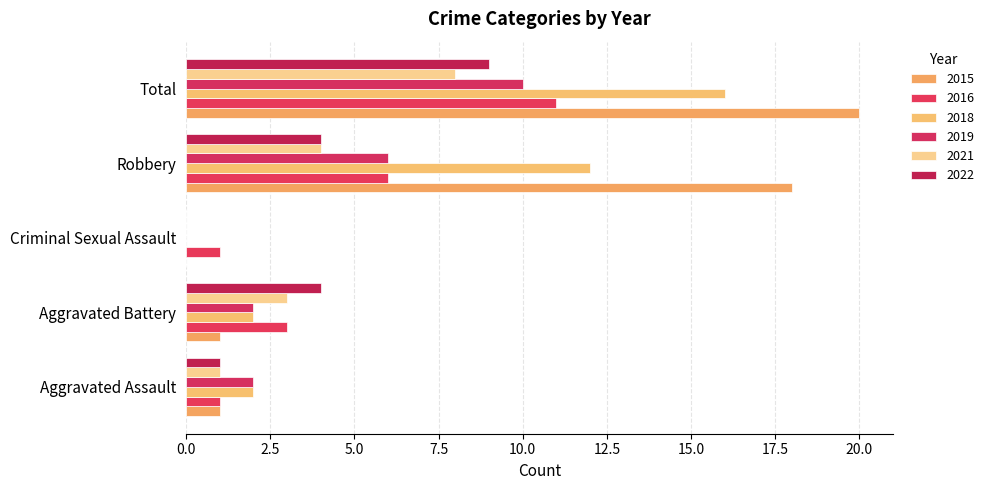

What position from the left is Aggravated Battery?

2